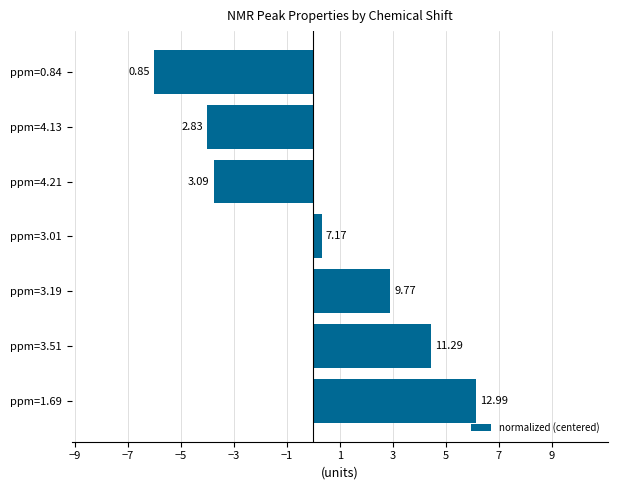

Are the bars horizontal?

Yes